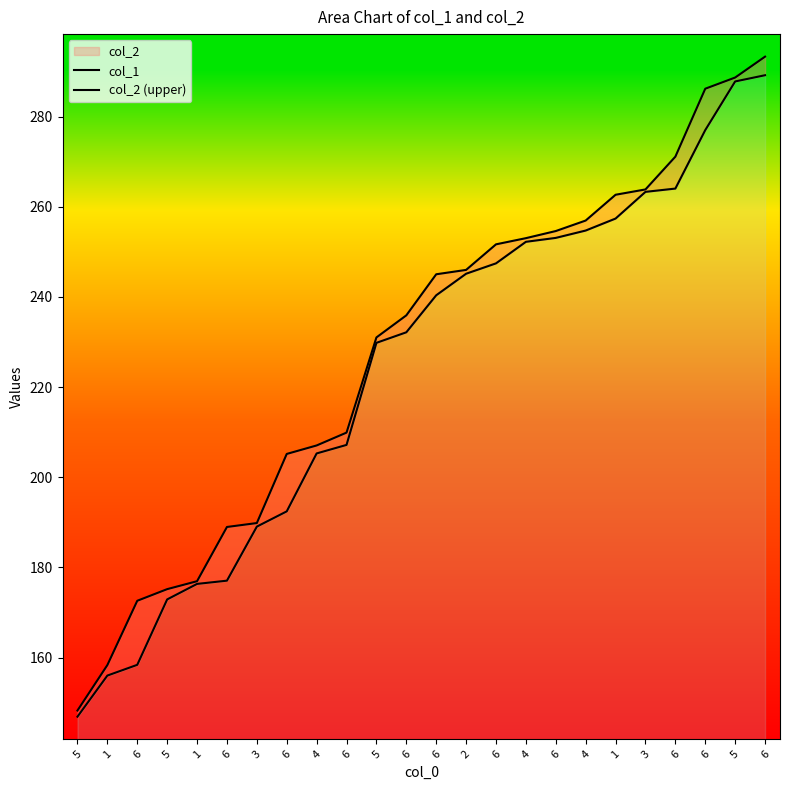

What is the approximate value of col_2 (upper) at 5?

288.7